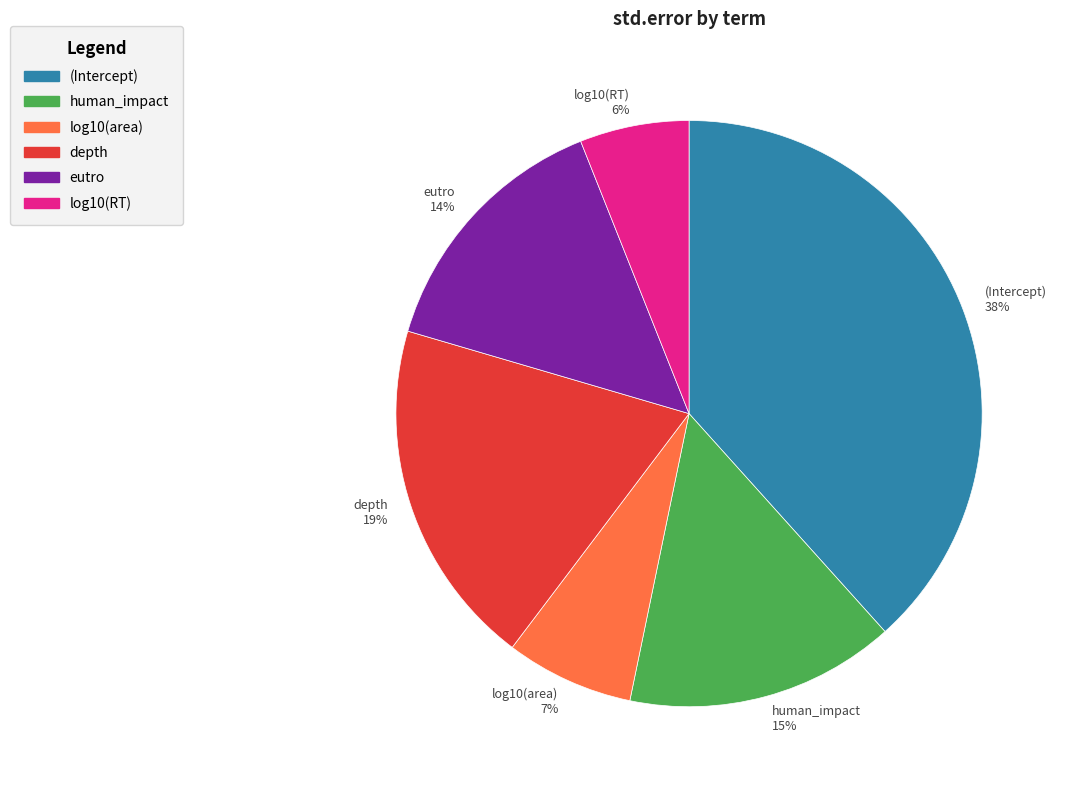

To the nearest percent, what is the average slice percentage?

17%